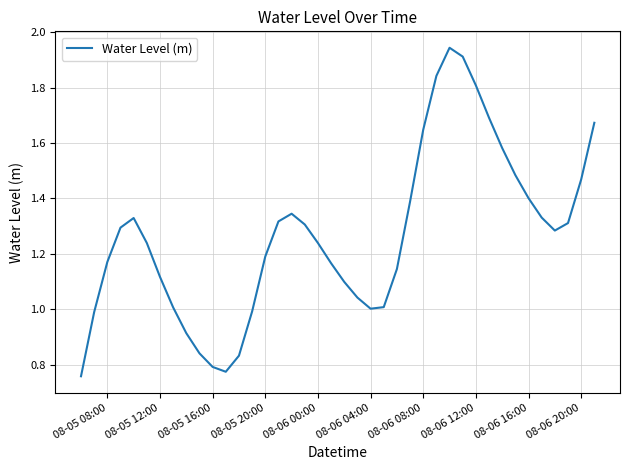

Does the chart display data point markers on the line(s)?

No